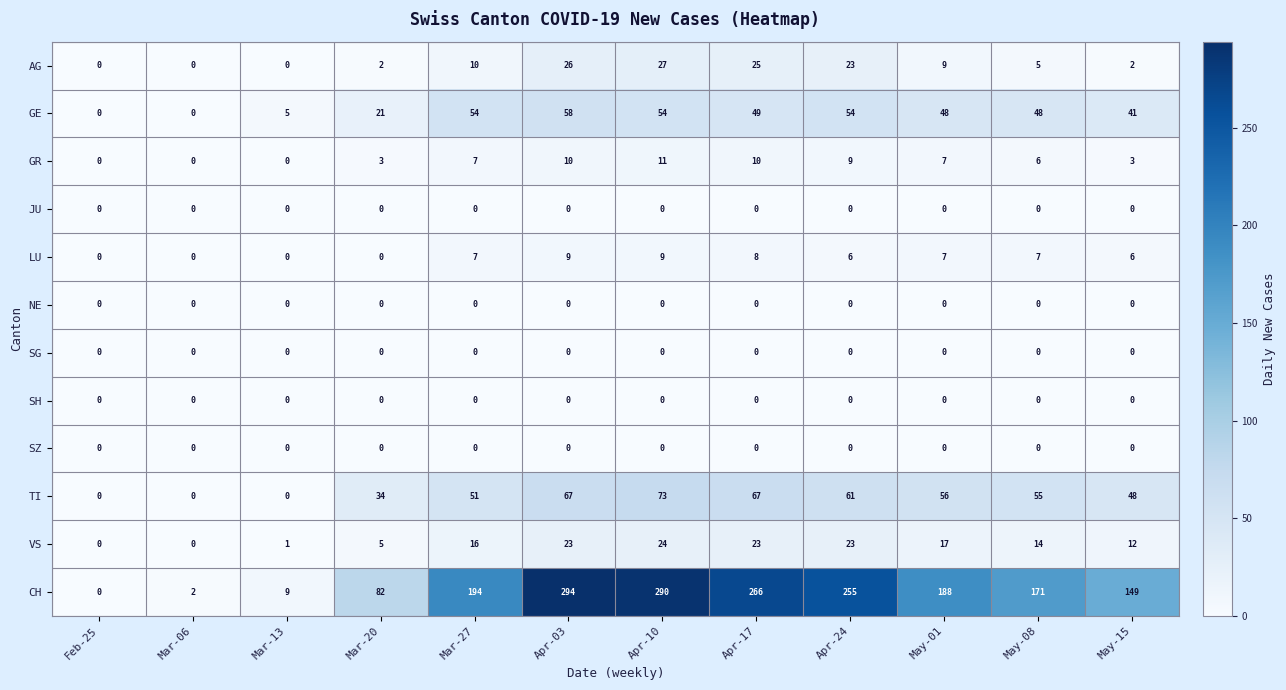

How many categories are shown in the chart?

12